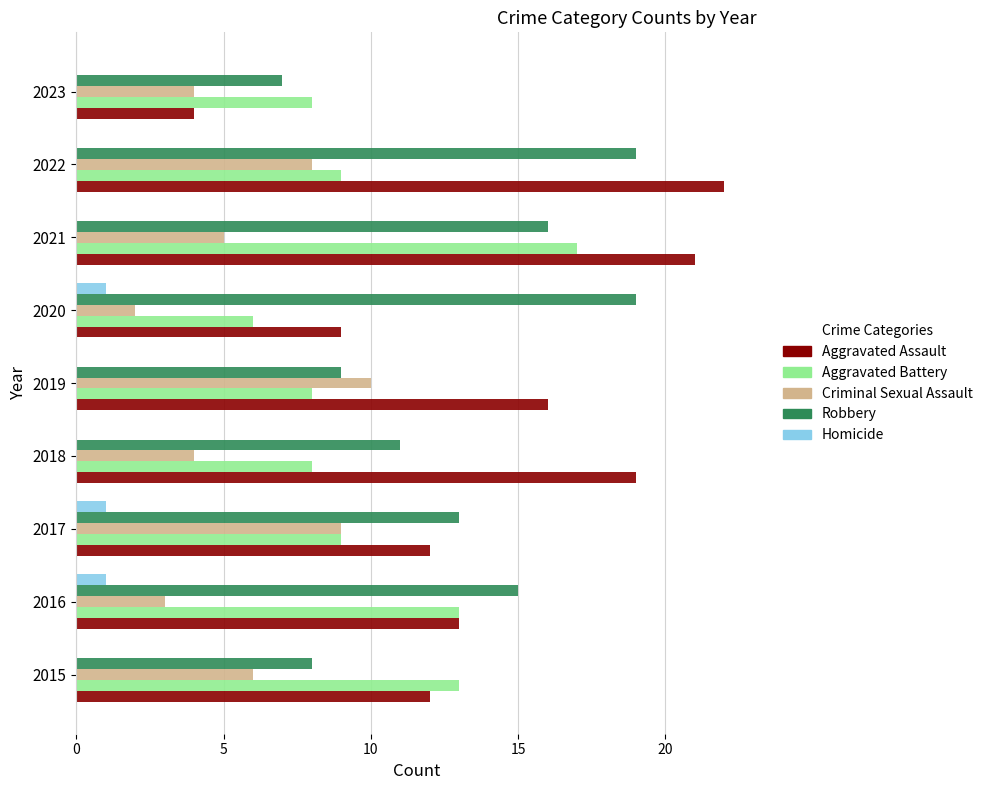

Which series has the largest total across all categories?

Aggravated Assault